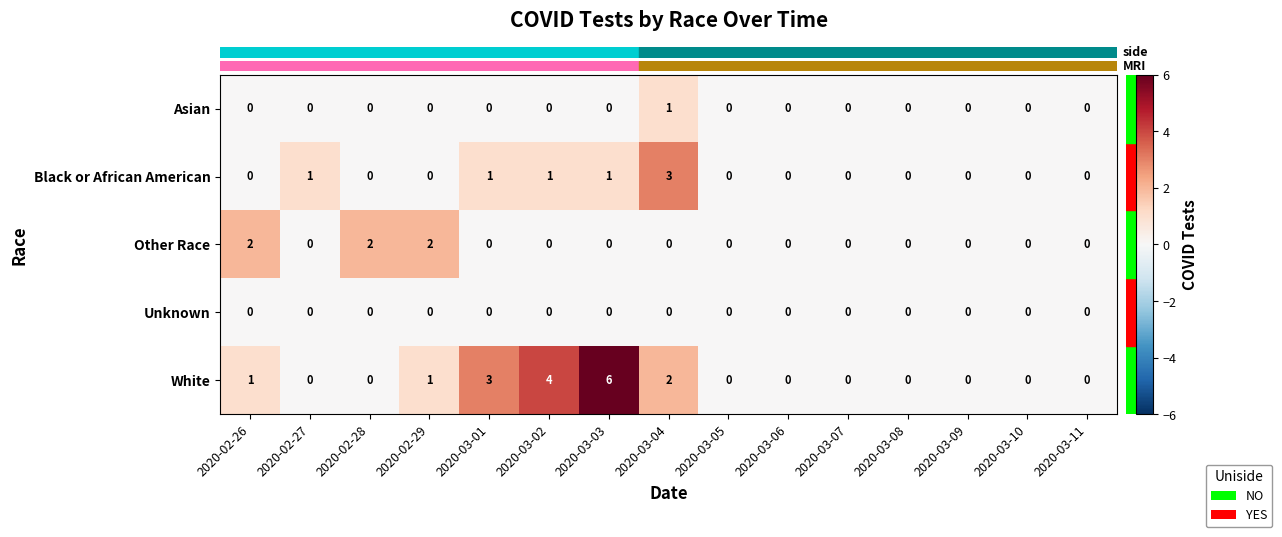

At which category is the sum across all series the highest?

2020-03-03